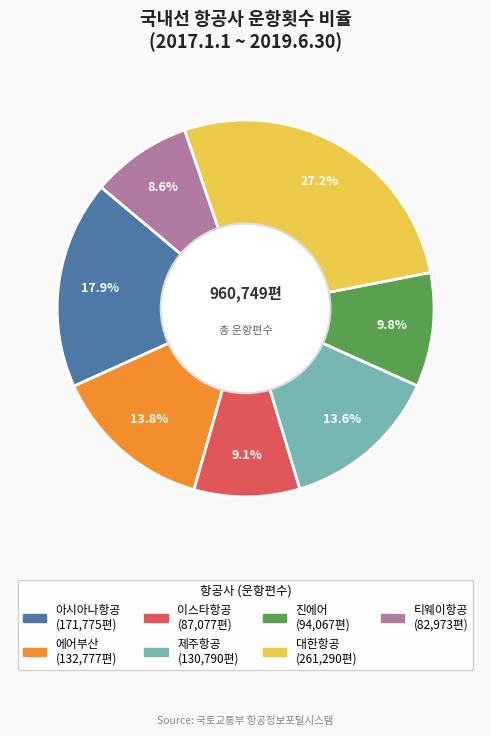

Which slice is the largest?

대한항공